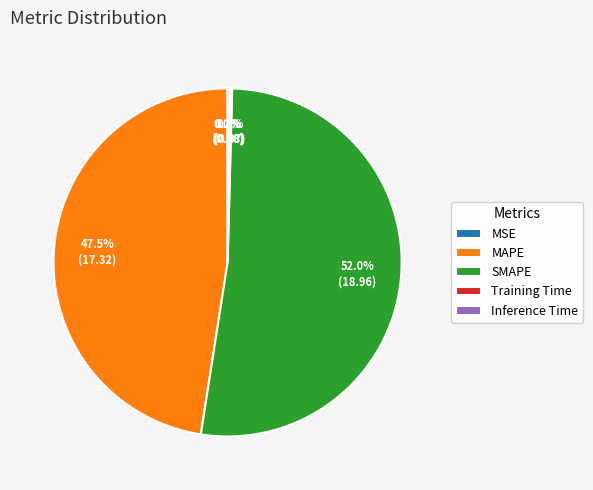

Is there a majority slice in this chart?

Yes